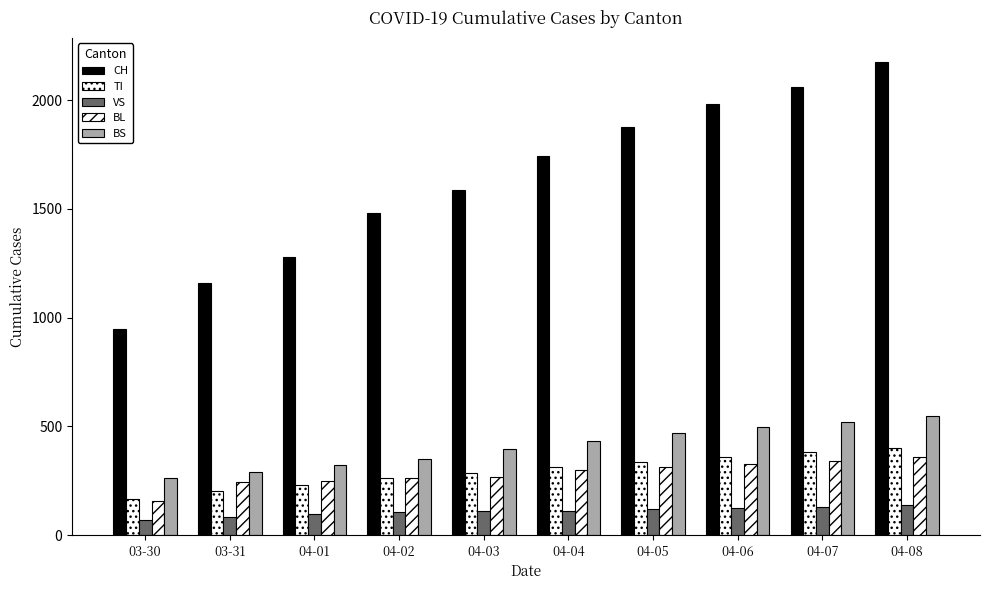

Are the bars grouped side by side (vs. stacked)?

Yes